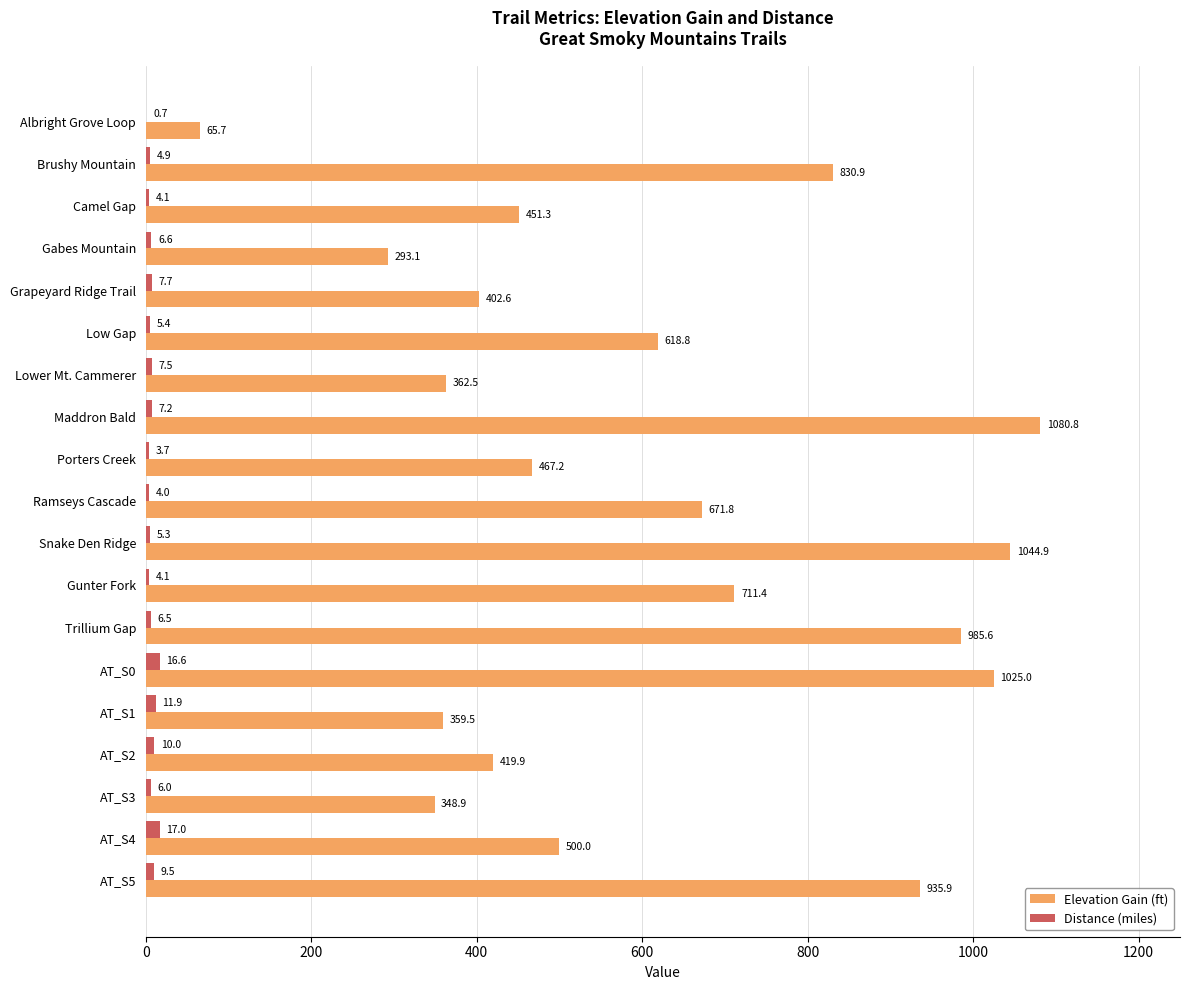

At which label is Elevation Gain (ft) closest to 573?

Low Gap